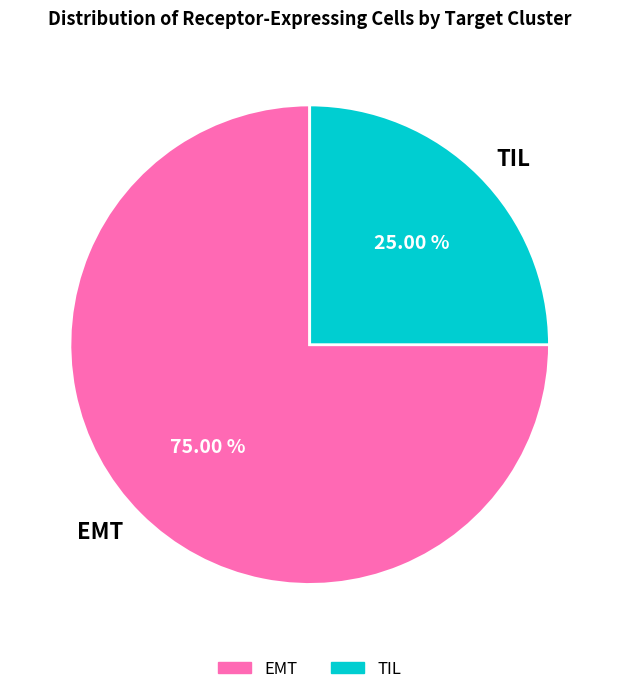

What is the ratio of the value at EMT to the value at TIL?

3.0